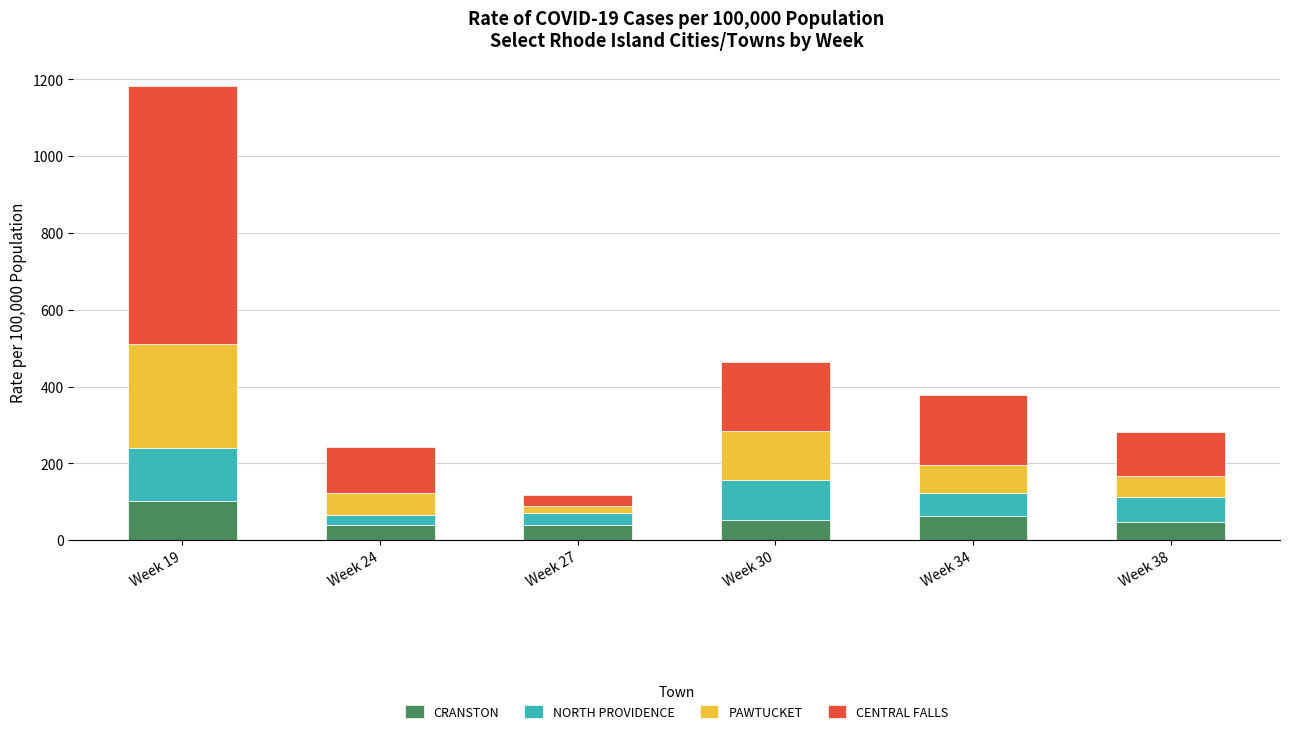

At which label does CRANSTON reach its peak?

Week 19